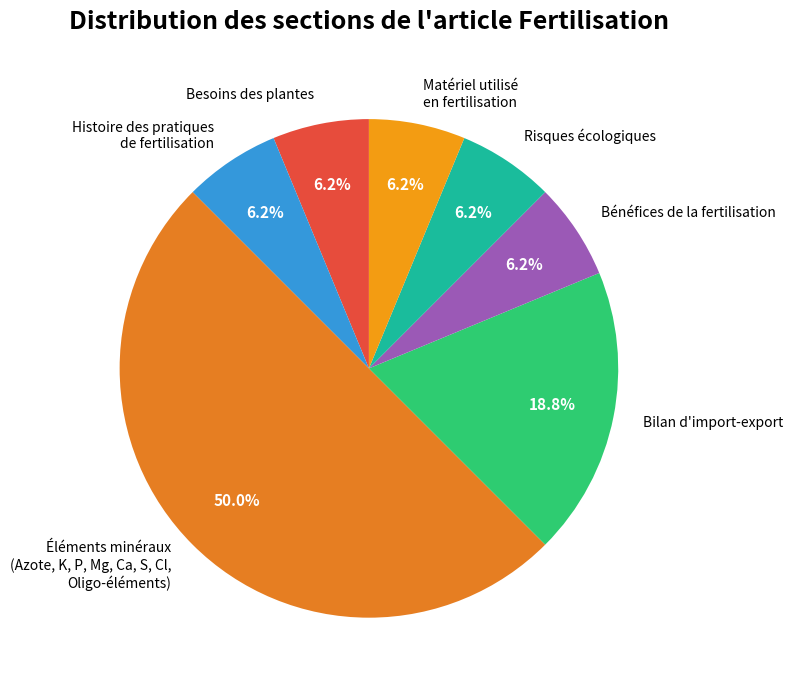

How many segments does this pie chart have?

7